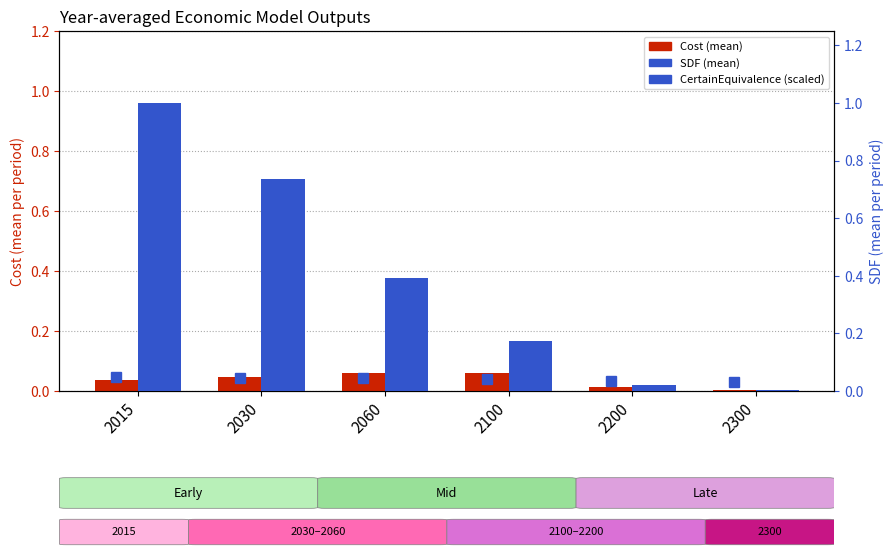

What is the sum of all Cost values?

0.2